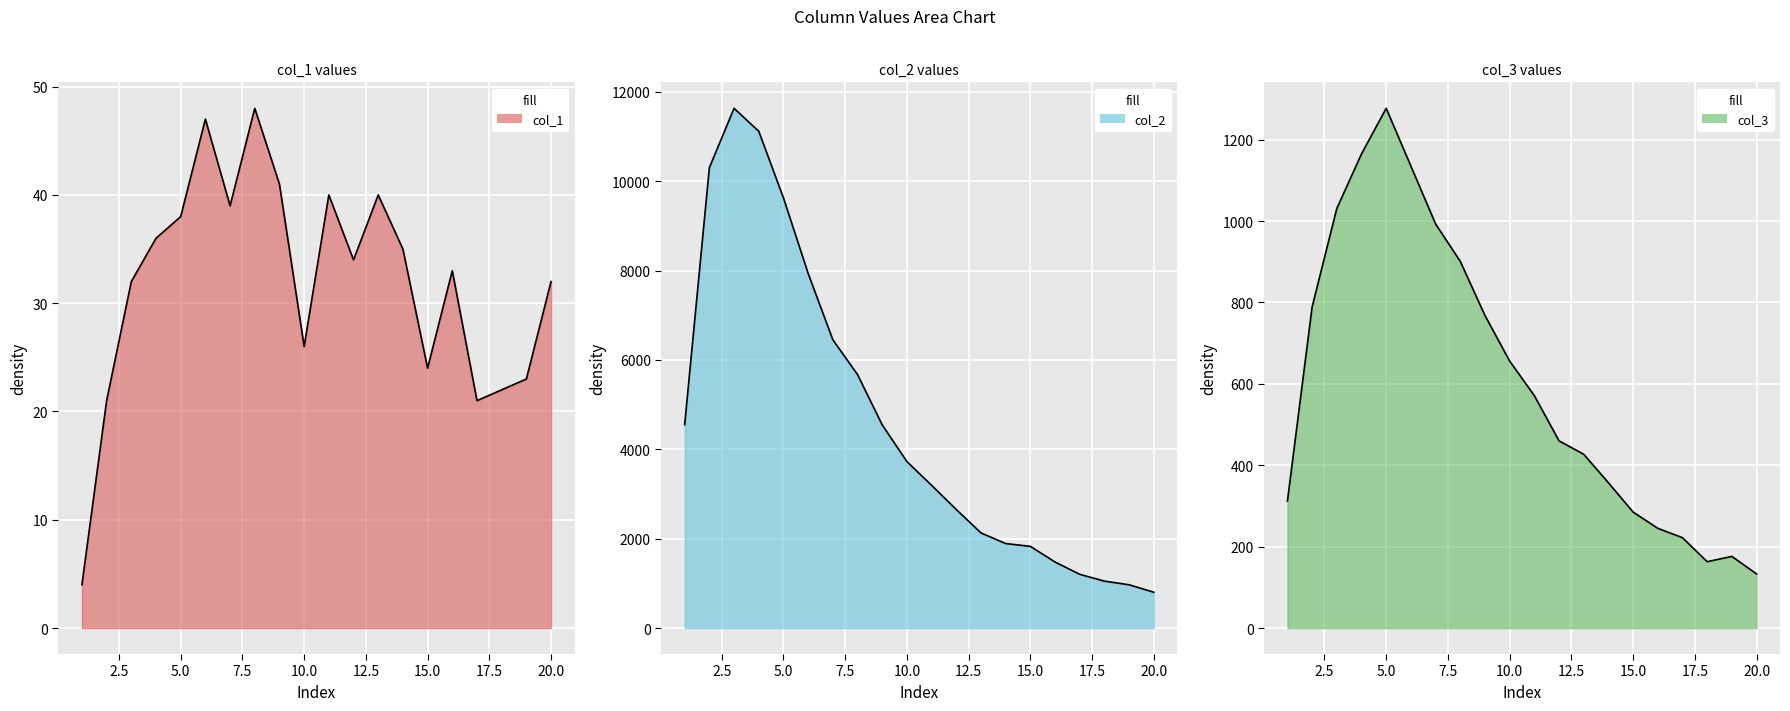

What is the difference between the col_1 values at 13 and 17?

19